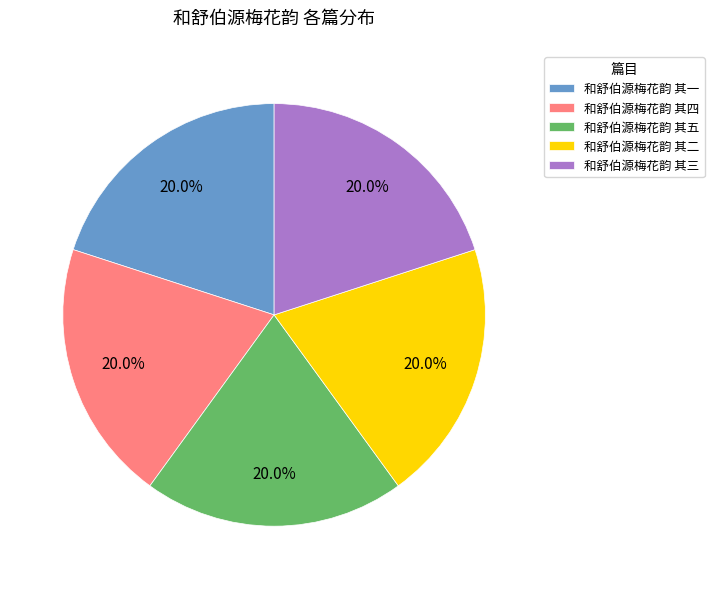

Count the number of slices in the pie.

5